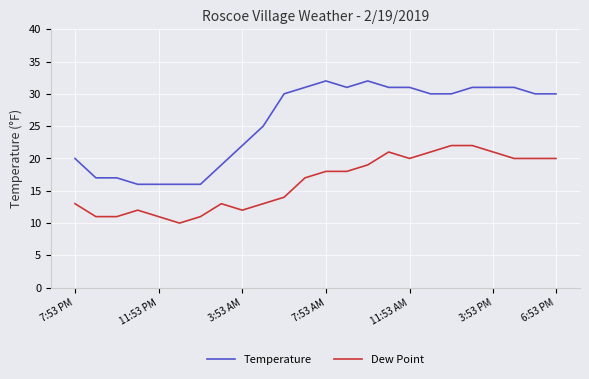

What is the highest value of the Dew Point series?

22